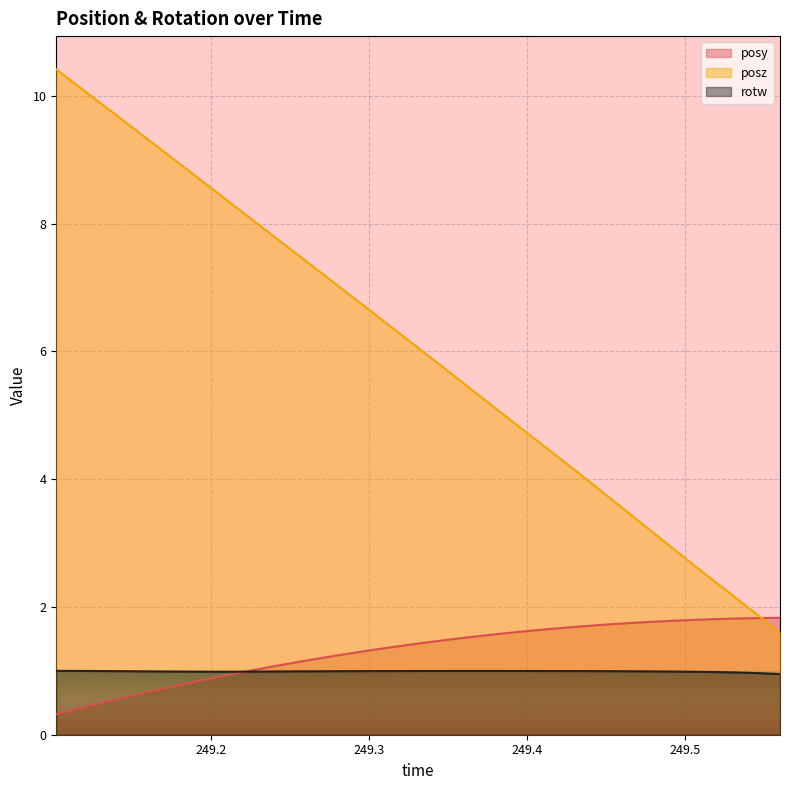

Which series has the largest total across all categories?

posz